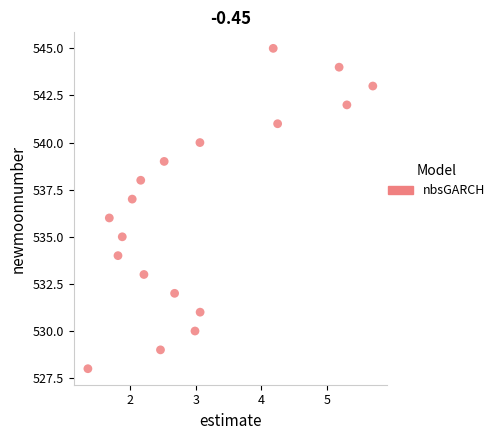

What is the range of Y values (max minus min)?

17